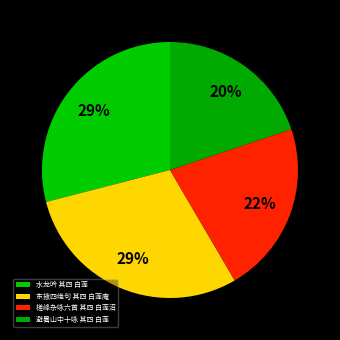

Which category has the biggest portion of the pie?

东掖四绝句 其四 白莲庵